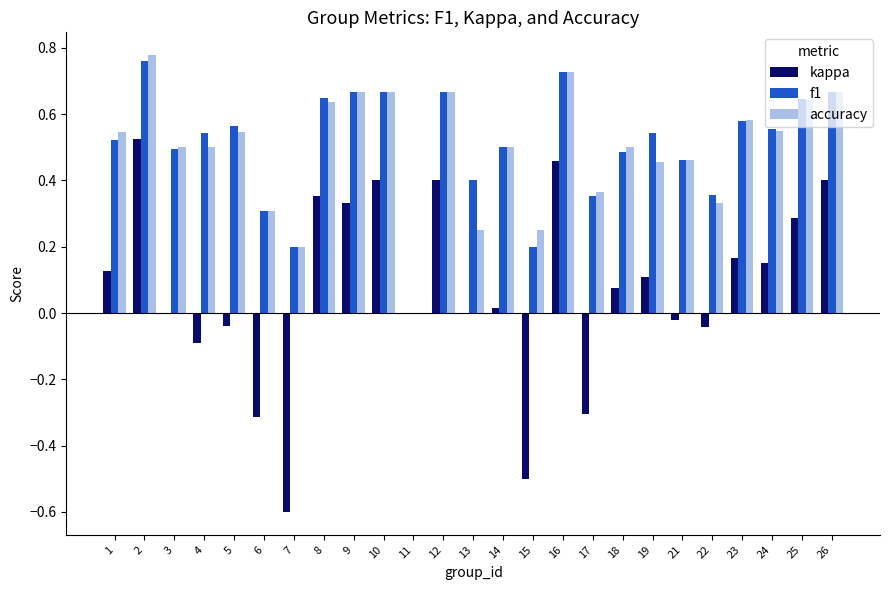

Which series changed the most between 9 and 14?

kappa